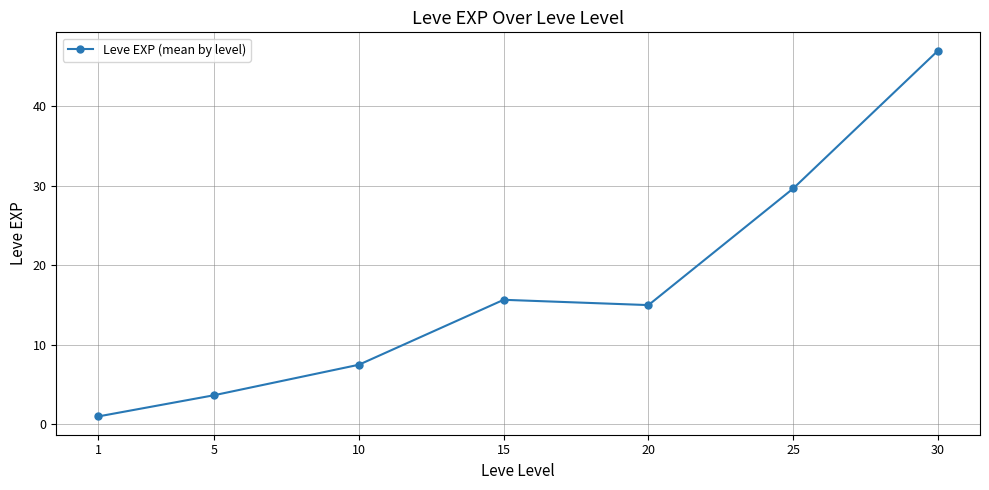

Which label corresponds to the largest value in the chart?

30